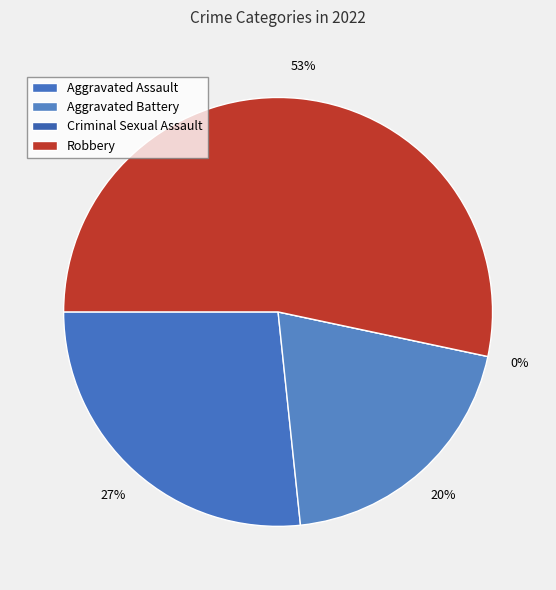

Which category has the smallest portion of the pie?

Criminal Sexual Assault